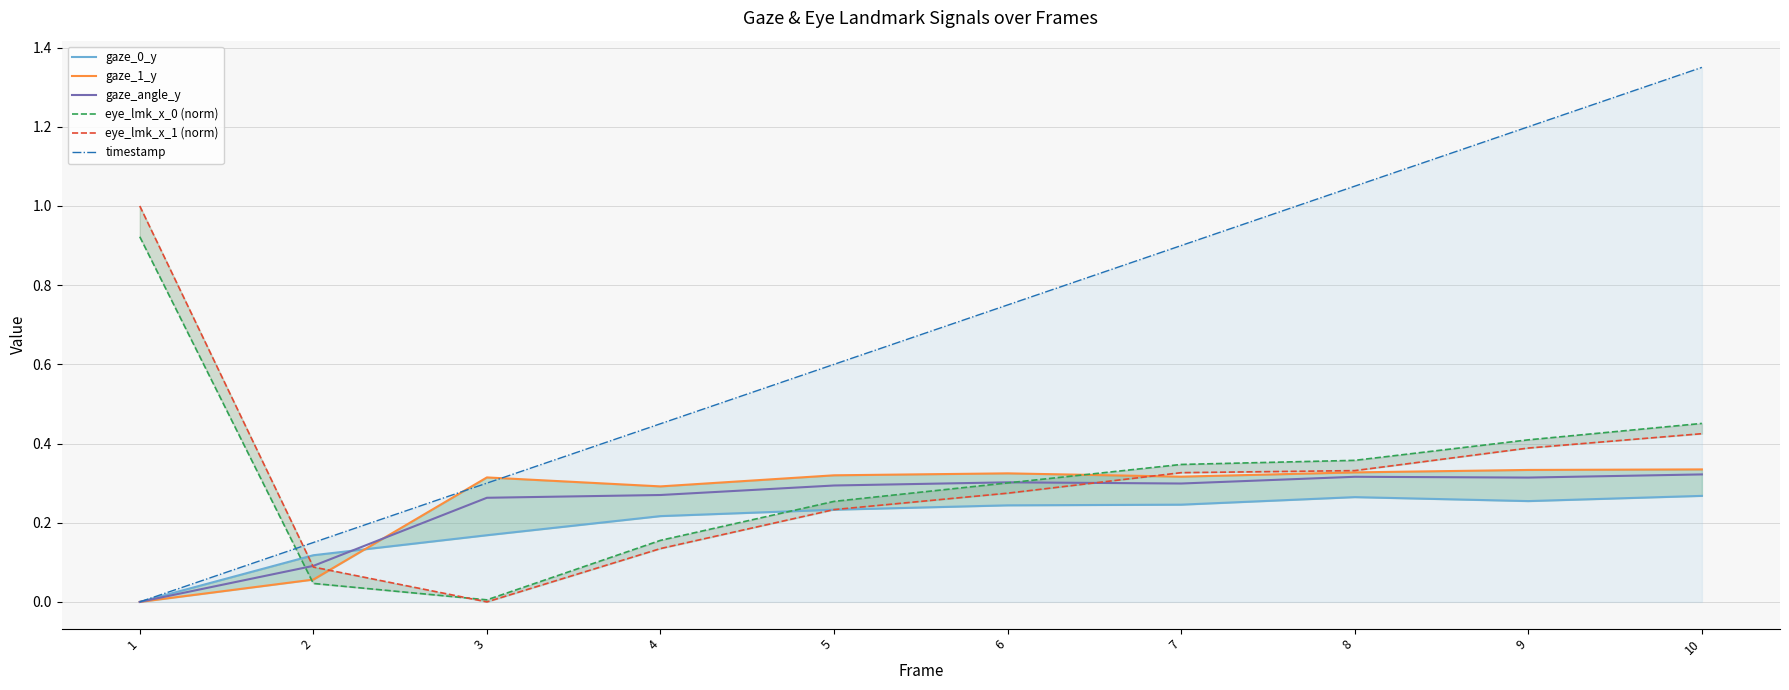

True or false: gaze_angle_y has a value of 0.3 at 4.

True